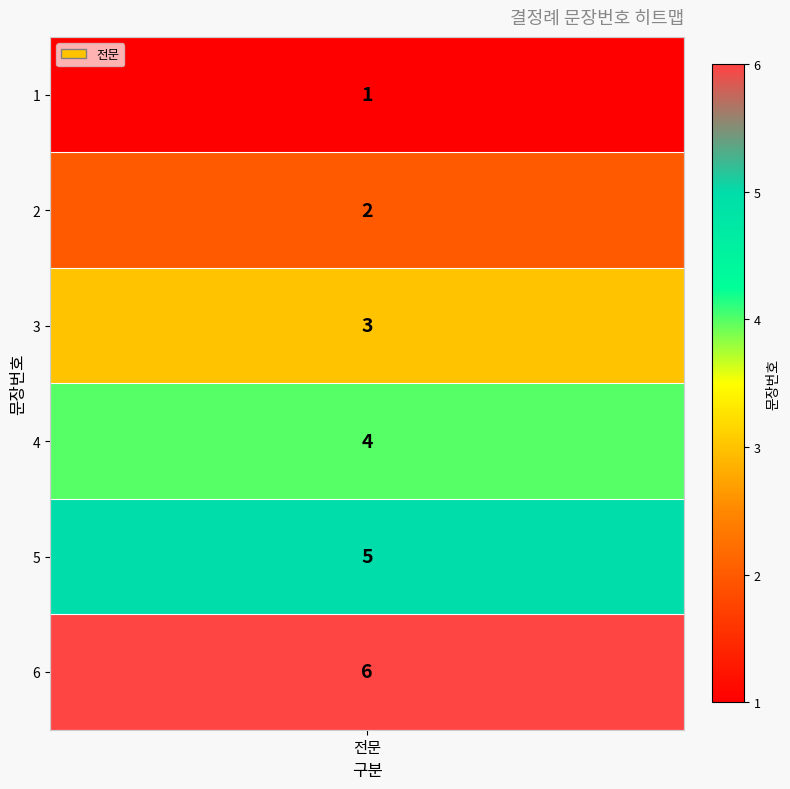

What is the minimum value shown in the chart?

1